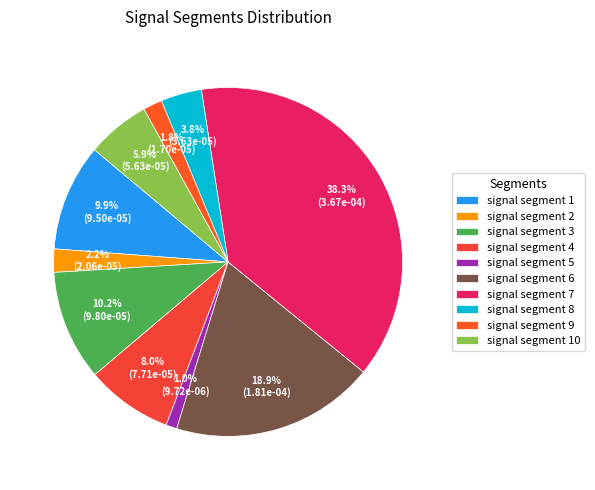

What percentage is NOT represented by signal segment 4?

92.0%